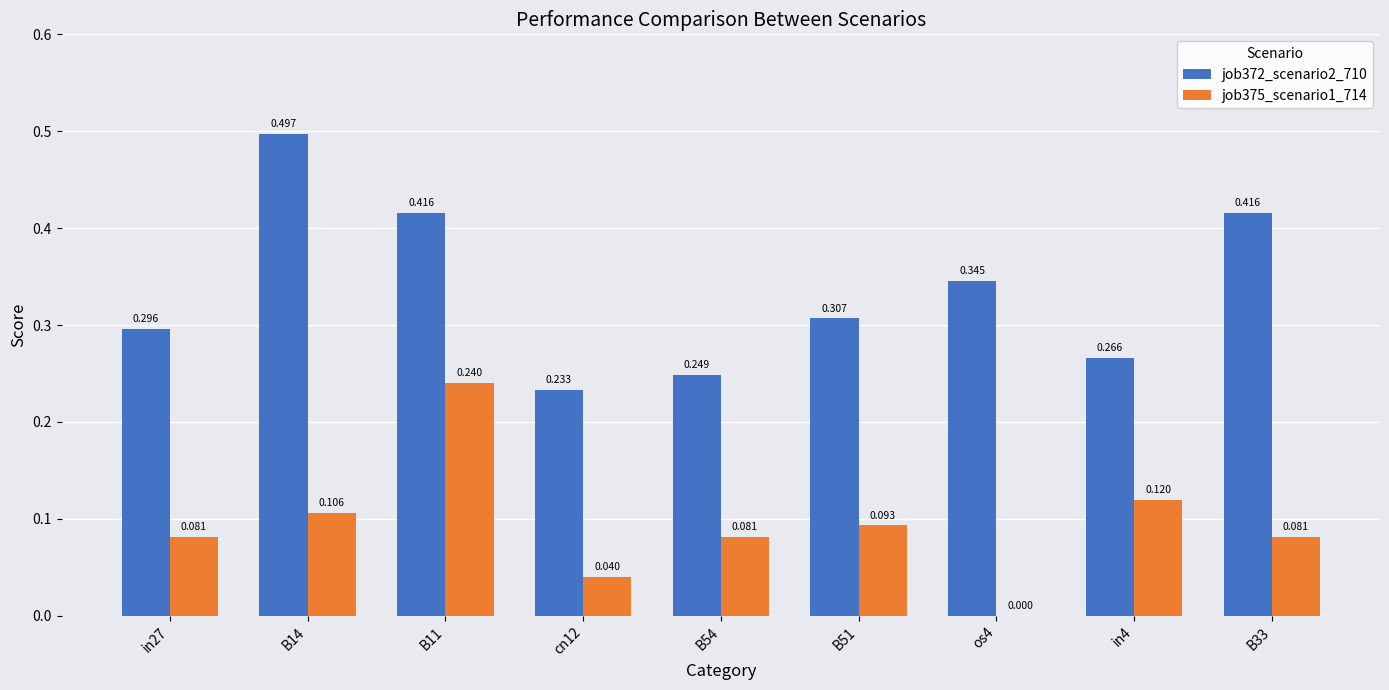

Is the value of job375_scenario1_714 at B33 greater than the value of job372_scenario2_710 at B51?

No